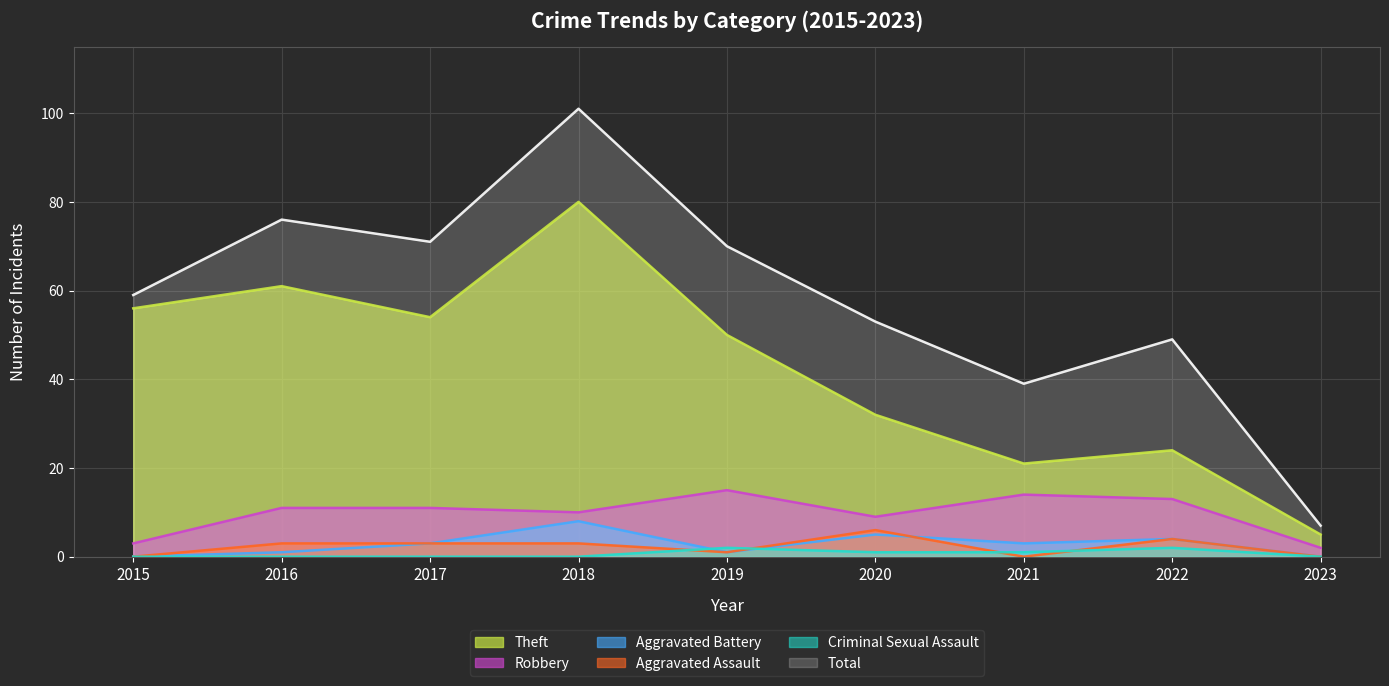

Which series changed the most between 2020 and 2021?

Total